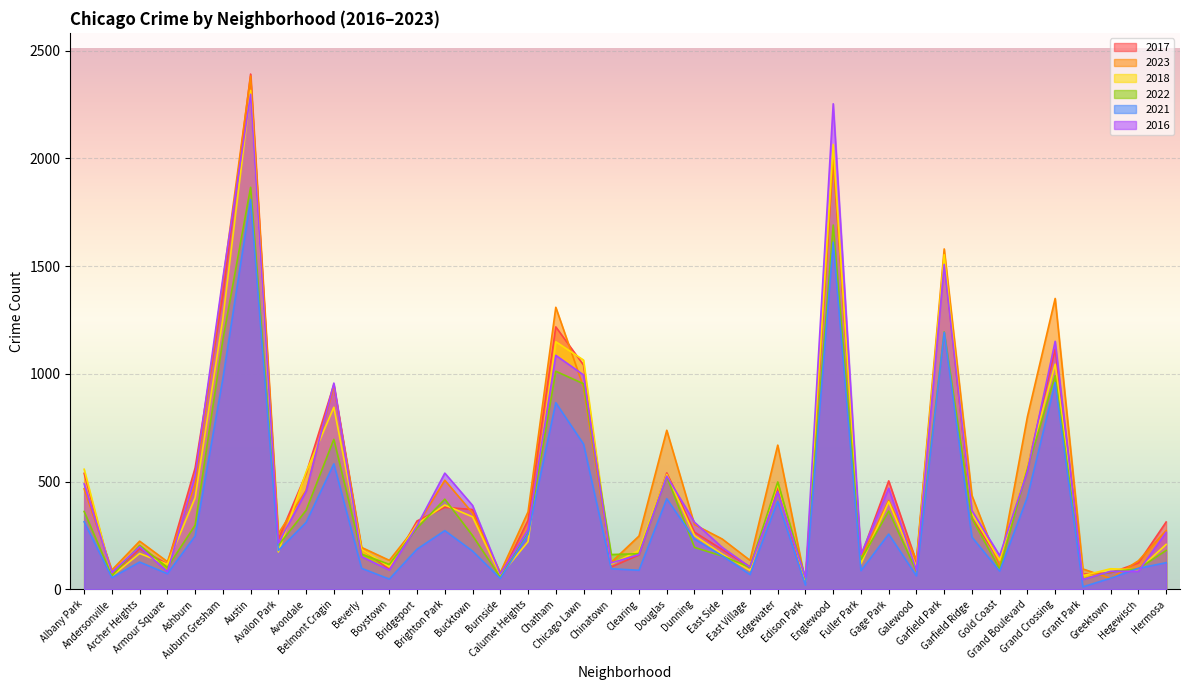

What are all the series names shown in the legend?

2017, 2023, 2018, 2022, 2021, 2016